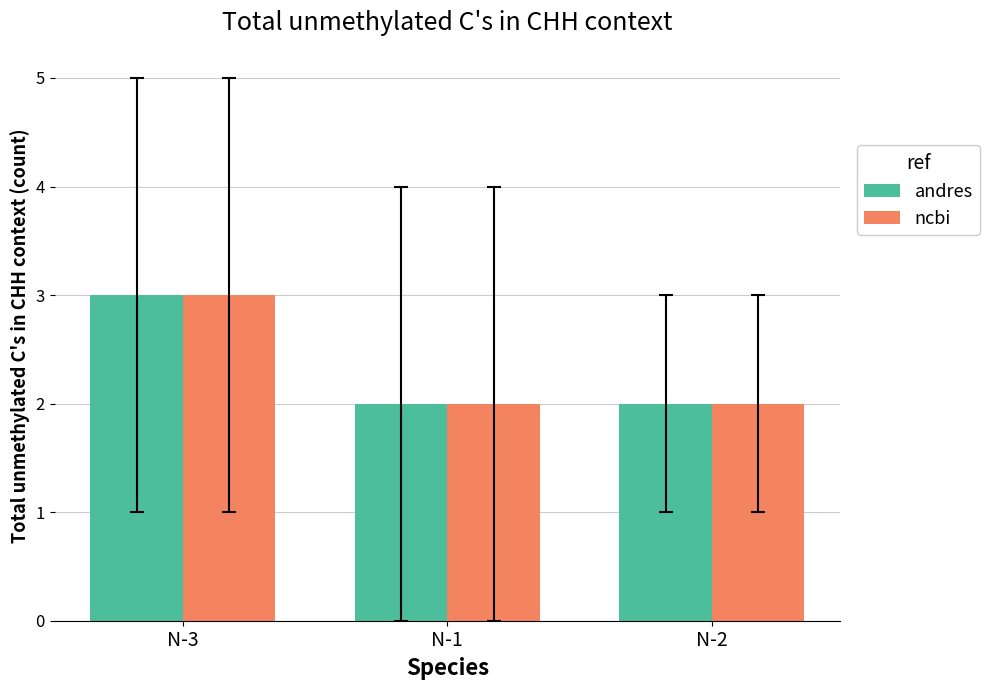

What is the sum of all andres values?

7